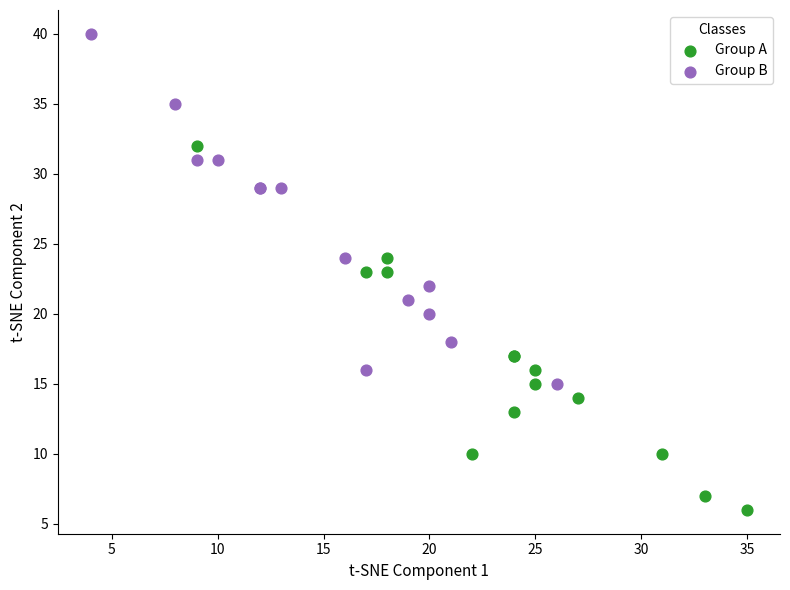

Which series reaches the minimum Y coordinate?

Group A